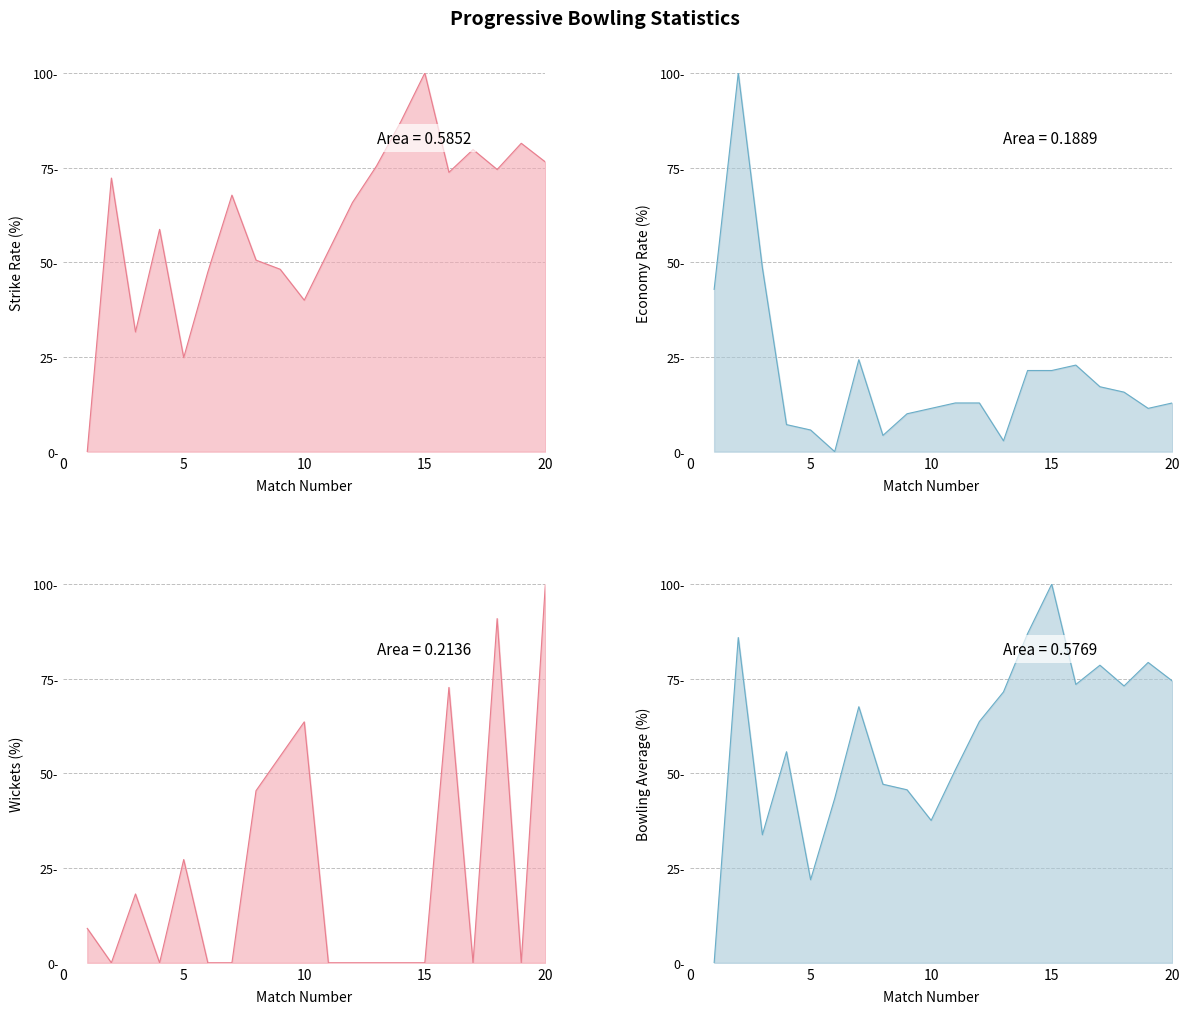

How many data points in Progressive Avg are above 67?

10